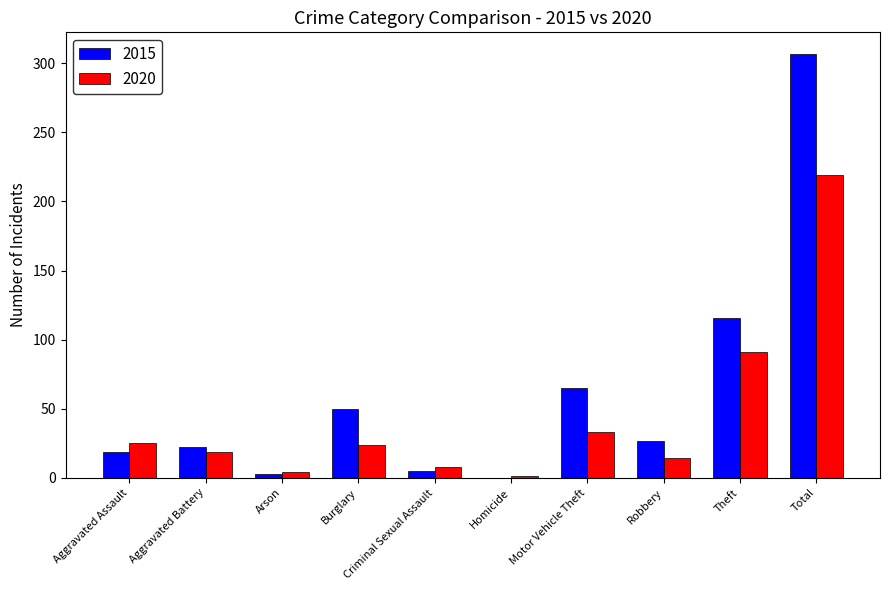

The 2015 series shows 8 at Robbery. True or false?

False